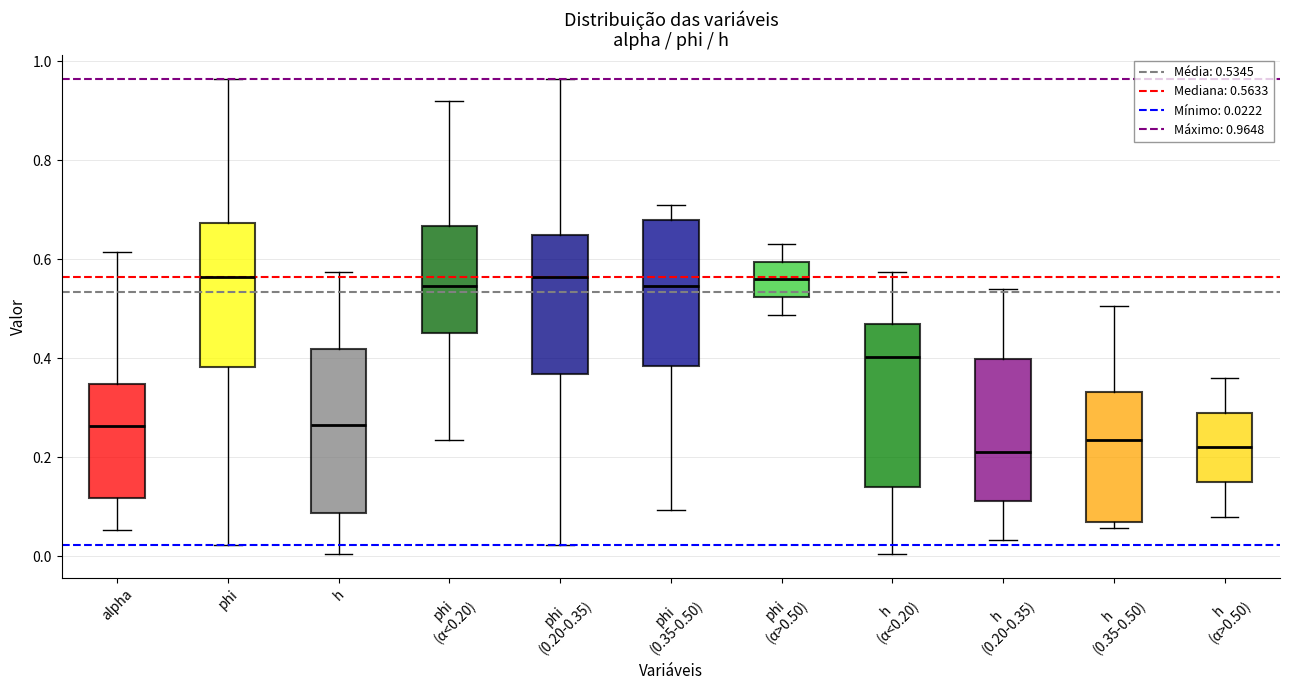

Where is the lower edge of the box for phi on the y-axis? The values are not printed on the chart, so give them approximately, as read against the axis.

0.38